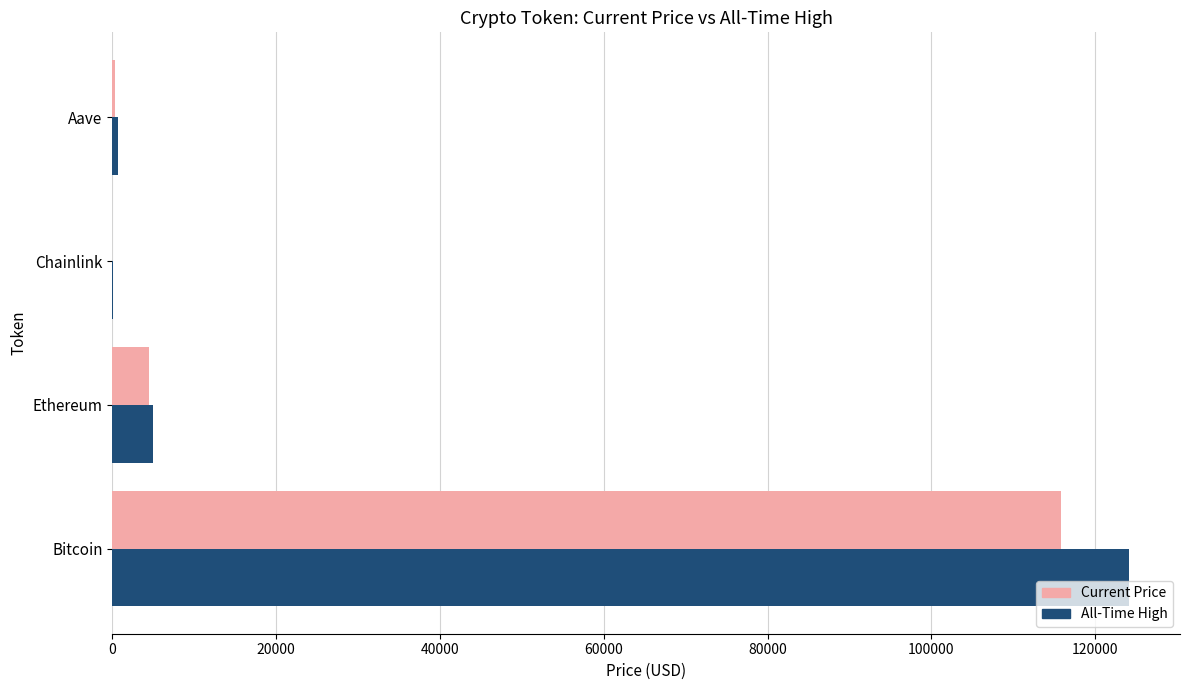

What is the greatest value displayed?

124128.0